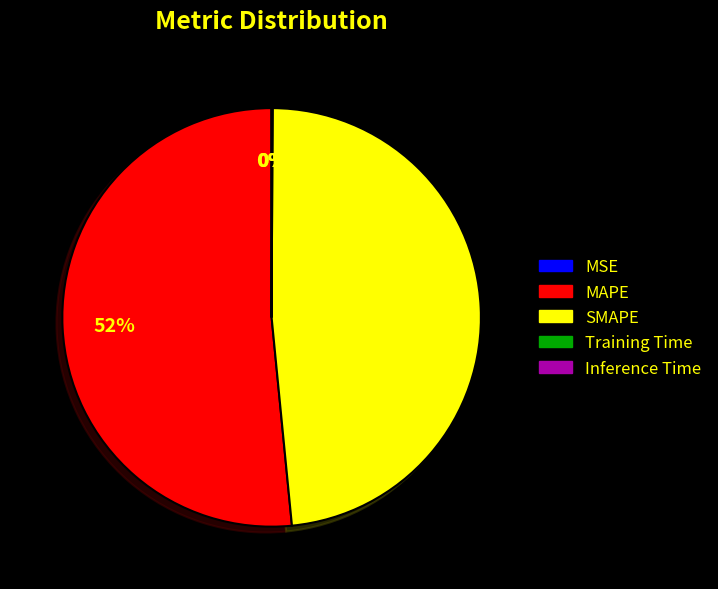

To the nearest percent, what portion does SMAPE represent?

48%